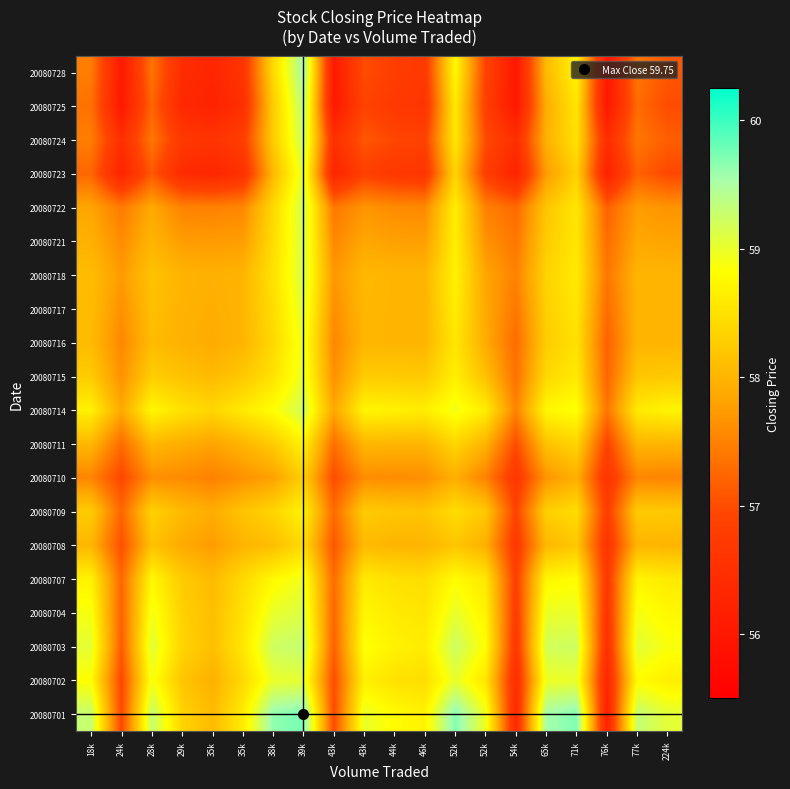

Reading left to right, list all the values displayed in this chart.

20080701: 18k=59.3	24k=56.9	28k=59.3	29k=58.4	35k=58.1	35k=58.6	38k=59.6	39k=59.8	43k=57.0	43k=59.0	44k=58.8	46k=58.7	52k=59.7	52k=59.0	54k=56.4	65k=59.6	71k=59.7	76k=56.2	77k=59.3	224k=59.1
20080702: 18k=58.8	24k=56.9	28k=58.9	29k=58.2	35k=58.0	35k=58.4	38k=59.0	39k=59.0	43k=57.0	43k=58.7	44k=58.5	46k=58.5	52k=59.0	52k=58.5	54k=56.5	65k=59.0	71k=59.0	76k=56.3	77k=58.8	224k=58.6
20080703: 18k=59.1	24k=57.2	28k=59.1	29k=58.4	35k=58.1	35k=58.6	38k=59.2	39k=59.3	43k=57.2	43k=58.8	44k=58.7	46k=58.6	52k=59.2	52k=58.8	54k=56.7	65k=59.2	71k=59.2	76k=56.5	77k=59.1	224k=58.9
20080704: 18k=58.9	24k=57.2	28k=58.9	29k=58.3	35k=58.1	35k=58.5	38k=59.0	39k=59.1	43k=57.2	43k=58.7	44k=58.6	46k=58.6	52k=59.0	52k=58.7	54k=56.8	65k=59.0	71k=59.0	76k=56.6	77k=58.9	224k=58.8
20080707: 18k=58.7	24k=57.2	28k=58.8	29k=58.2	35k=58.1	35k=58.4	38k=58.8	39k=59.0	43k=57.3	43k=58.6	44k=58.5	46k=58.5	52k=58.8	52k=58.6	54k=56.8	65k=58.8	71k=58.8	76k=56.7	77k=58.7	224k=58.6
20080708: 18k=58.0	24k=57.0	28k=58.2	29k=57.9	35k=57.8	35k=58.0	38k=58.1	39k=58.4	43k=57.1	43k=58.1	44k=58.0	46k=58.0	52k=58.2	52k=58.0	54k=56.7	65k=58.0	71k=58.2	76k=56.6	77k=58.0	224k=58.0
20080709: 18k=58.2	24k=57.2	28k=58.3	29k=58.0	35k=57.9	35k=58.2	38k=58.4	39k=58.7	43k=57.3	43k=58.2	44k=58.2	46k=58.2	52k=58.5	52k=58.2	54k=56.9	65k=58.3	71k=58.4	76k=56.8	77k=58.2	224k=58.2
20080710: 18k=57.5	24k=56.9	28k=57.6	29k=57.6	35k=57.5	35k=57.6	38k=57.8	39k=58.3	43k=57.0	43k=57.6	44k=57.6	46k=57.6	52k=57.9	52k=57.5	54k=56.7	65k=57.7	71k=58.0	76k=56.6	77k=57.5	224k=57.5
20080711: 18k=58.0	24k=57.3	28k=58.0	29k=57.9	35k=57.8	35k=58.0	38k=58.2	39k=58.7	43k=57.3	43k=58.0	44k=58.0	46k=58.0	52k=58.4	52k=58.0	54k=57.0	65k=58.2	71k=58.4	76k=56.9	77k=58.0	224k=58.0
20080714: 18k=58.7	24k=57.9	28k=58.8	29k=58.5	35k=58.4	35k=58.6	38k=58.8	39k=59.2	43k=57.9	43k=58.7	44k=58.7	46k=58.6	52k=58.9	52k=58.6	54k=57.5	65k=58.8	71k=58.9	76k=57.4	77k=58.6	224k=58.7
20080715: 18k=58.2	24k=57.6	28k=58.3	29k=58.2	35k=58.1	35k=58.2	38k=58.5	39k=59.0	43k=57.6	43k=58.2	44k=58.2	46k=58.2	52k=58.6	52k=58.1	54k=57.3	65k=58.4	71k=58.6	76k=57.2	77k=58.2	224k=58.2
20080716: 18k=58.1	24k=57.6	28k=58.1	29k=58.0	35k=57.9	35k=58.0	38k=58.4	39k=59.0	43k=57.5	43k=58.0	44k=58.0	46k=58.0	52k=58.6	52k=57.9	54k=57.3	65k=58.3	71k=58.5	76k=57.2	77k=58.0	224k=58.0
20080717: 18k=58.1	24k=57.7	28k=58.1	29k=58.0	35k=57.9	35k=58.0	38k=58.5	39k=59.1	43k=57.6	43k=58.0	44k=58.0	46k=58.0	52k=58.6	52k=57.9	54k=57.4	65k=58.3	71k=58.5	76k=57.3	77k=58.0	224k=58.0
20080718: 18k=58.1	24k=57.7	28k=58.2	29k=58.0	35k=58.0	35k=58.0	38k=58.5	39k=59.1	43k=57.7	43k=58.0	44k=58.0	46k=58.0	52k=58.7	52k=57.8	54k=57.5	65k=58.3	71k=58.6	76k=57.4	77k=58.0	224k=58.0
20080721: 18k=58.0	24k=57.6	28k=58.0	29k=57.8	35k=57.7	35k=57.8	38k=58.4	39k=59.1	43k=57.6	43k=57.9	44k=57.8	46k=57.8	52k=58.6	52k=57.7	54k=57.4	65k=58.2	71k=58.6	76k=57.3	77k=57.9	224k=57.8
20080722: 18k=57.8	24k=57.4	28k=57.9	29k=57.5	35k=57.5	35k=57.5	38k=58.4	39k=59.2	43k=57.4	43k=57.7	44k=57.6	46k=57.6	52k=58.6	52k=57.5	54k=57.3	65k=58.2	71k=58.5	76k=57.2	77k=57.8	224k=57.7
20080723: 18k=57.2	24k=56.2	28k=57.1	29k=56.4	35k=56.3	35k=56.5	38k=58.0	39k=59.1	43k=56.3	43k=56.8	44k=56.7	46k=56.6	52k=58.3	52k=56.8	54k=56.2	65k=57.8	71k=58.3	76k=56.2	77k=57.2	224k=57.0
20080724: 18k=57.5	24k=56.5	28k=57.4	29k=56.7	35k=56.6	35k=56.8	38k=58.2	39k=59.3	43k=56.5	43k=57.1	44k=56.9	46k=56.9	52k=58.6	52k=57.0	54k=56.5	65k=58.0	71k=58.5	76k=56.5	77k=57.4	224k=57.2
20080725: 18k=57.3	24k=56.0	28k=57.2	29k=56.4	35k=56.2	35k=56.5	38k=58.2	39k=59.4	43k=56.0	43k=56.9	44k=56.7	46k=56.6	52k=58.6	52k=56.8	54k=56.0	65k=57.9	71k=58.5	76k=56.0	77k=57.3	224k=57.0
20080728: 18k=57.5	24k=56.0	28k=57.4	29k=56.4	35k=56.3	35k=56.6	38k=58.4	39k=59.6	43k=56.0	43k=57.0	44k=56.8	46k=56.7	52k=58.8	52k=56.9	54k=56.0	65k=58.1	71k=58.7	76k=56.0	77k=57.4	224k=57.1